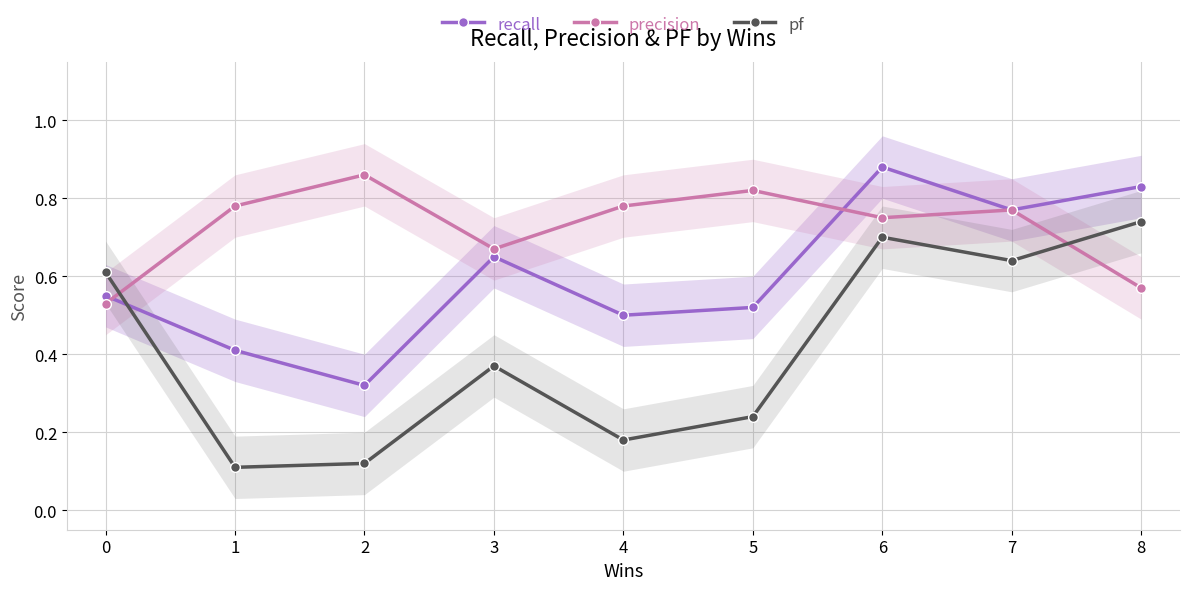

What is the average value of the pf series?

0.4